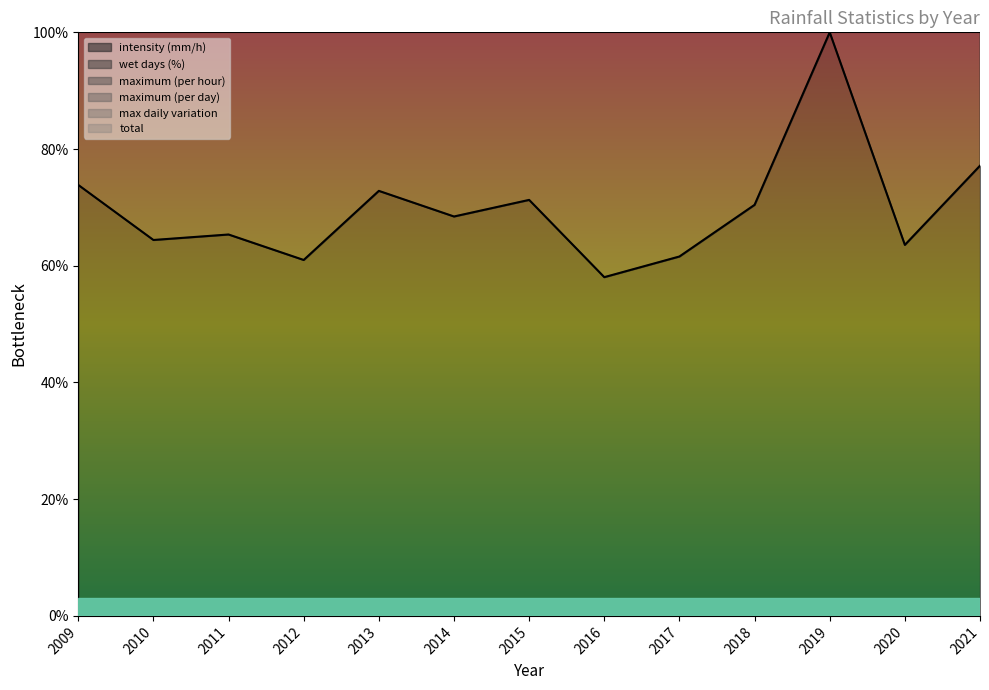

Does the chart have visible grid lines?

No